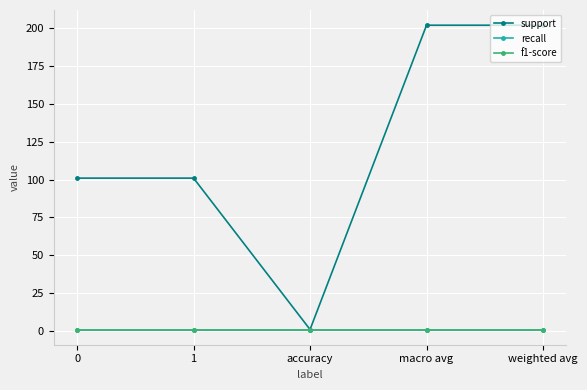

At which category does the chart reach its minimum across all series?

accuracy